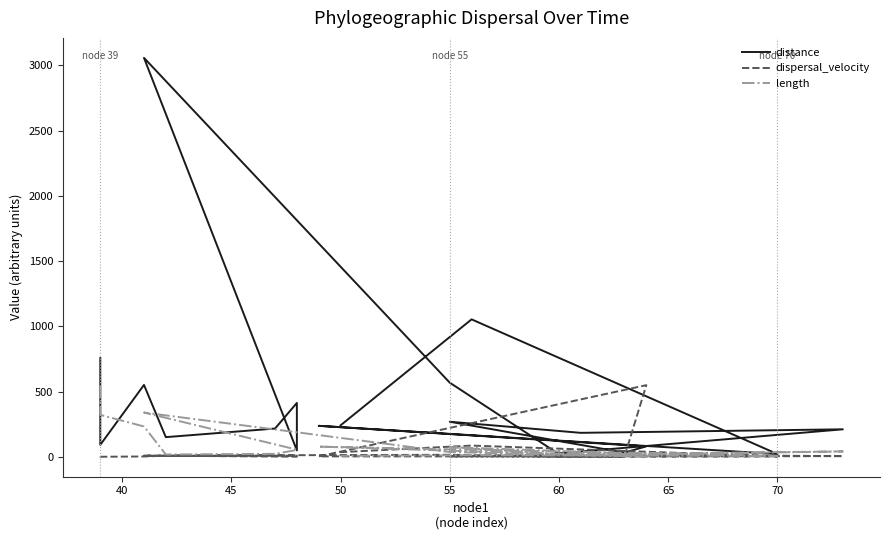

Reading left to right, transcribe all the data shown in this chart.

distance: 756.5	91.8	550.9	150.6	216.5	412.9	49.1	3058.4	568.3	20.2	25.9	210.7	183.6	268.8	31.9	80.0	237.4	21.2	1053.5	241.0
dispersal_velocity: 1.4	0.3	2.4	8.6	9.6	7.9	0.9	9.0	15.5	1.2	1.4	5.1	17.8	3.6	1.2	549.2	3.0	3.3	86.0	35.5
length: 543.8	321.2	232.5	17.6	22.6	52.4	54.7	339.2	36.7	16.2	17.9	41.2	10.3	74.3	26.3	0.1	78.0	6.4	12.3	6.8